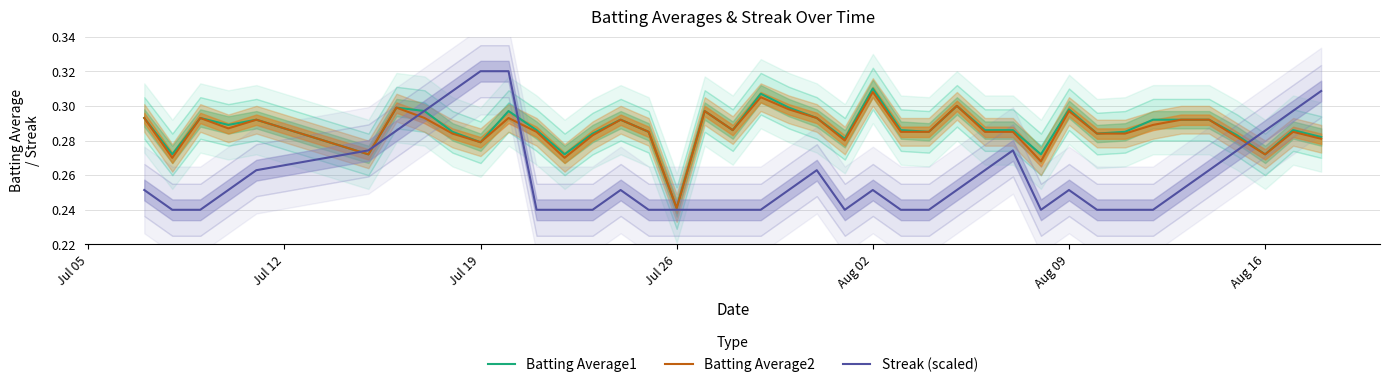

The Batting Average1 series shows 0.4 at Jul 19. True or false?

False